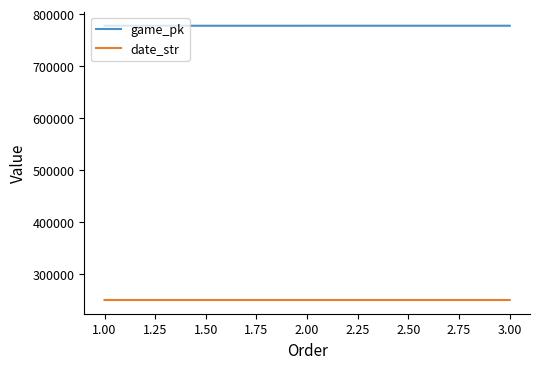

How many values in the date_str series are below 250610?

1